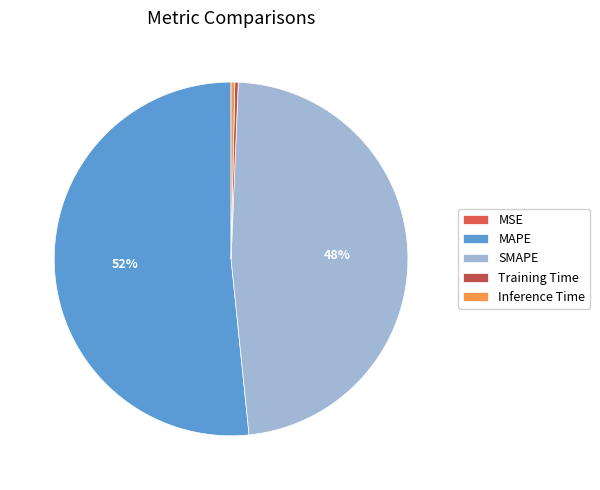

How many segments does this pie chart have?

5